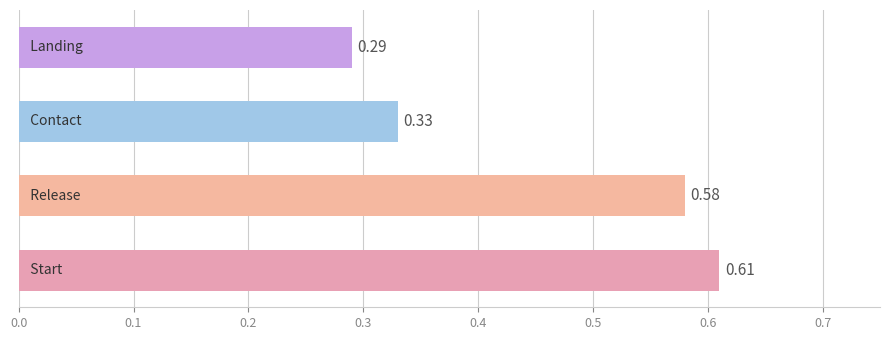

Count the values in the range 0 to 1.

4